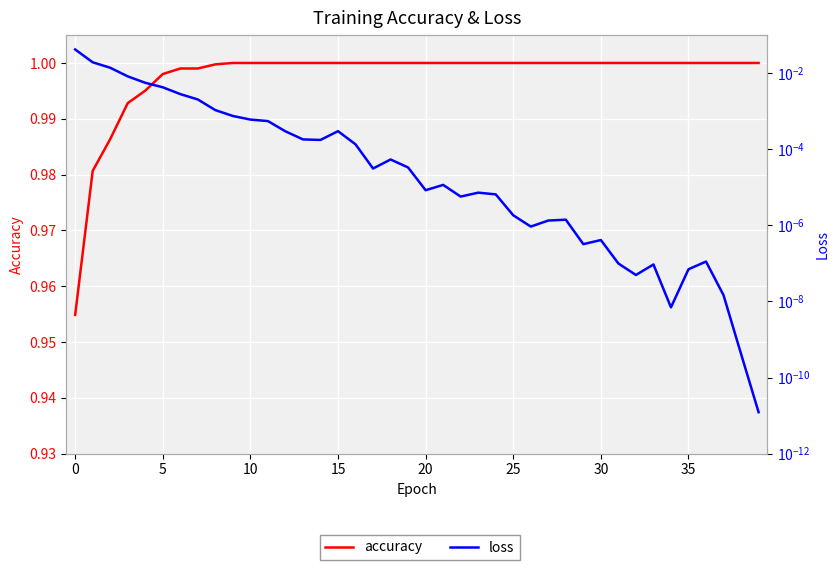

Rank the series at 30 from highest to lowest value.

accuracy, loss